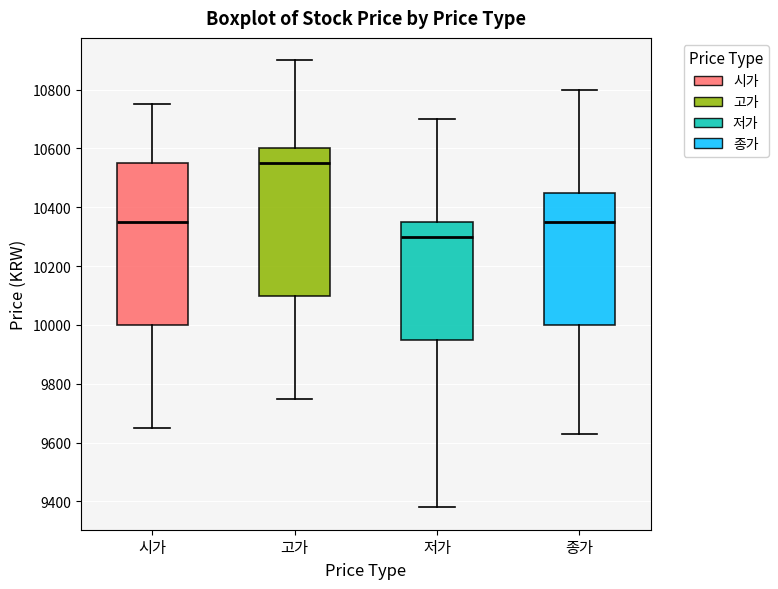

Reading left to right, read every box against the y-axis: the position of its median line, the range the box covers, and the ends of its whiskers. The values are not printed on the chart, so give them approximately, as read against the axis.

시가: median 10360, box 10000 to 10560, whiskers 9660 to 10760
고가: median 10560, box 10100 to 10600, whiskers 9760 to 10900
저가: median 10300, box 9960 to 10360, whiskers 9380 to 10700
종가: median 10360, box 10000 to 10460, whiskers 9640 to 10800